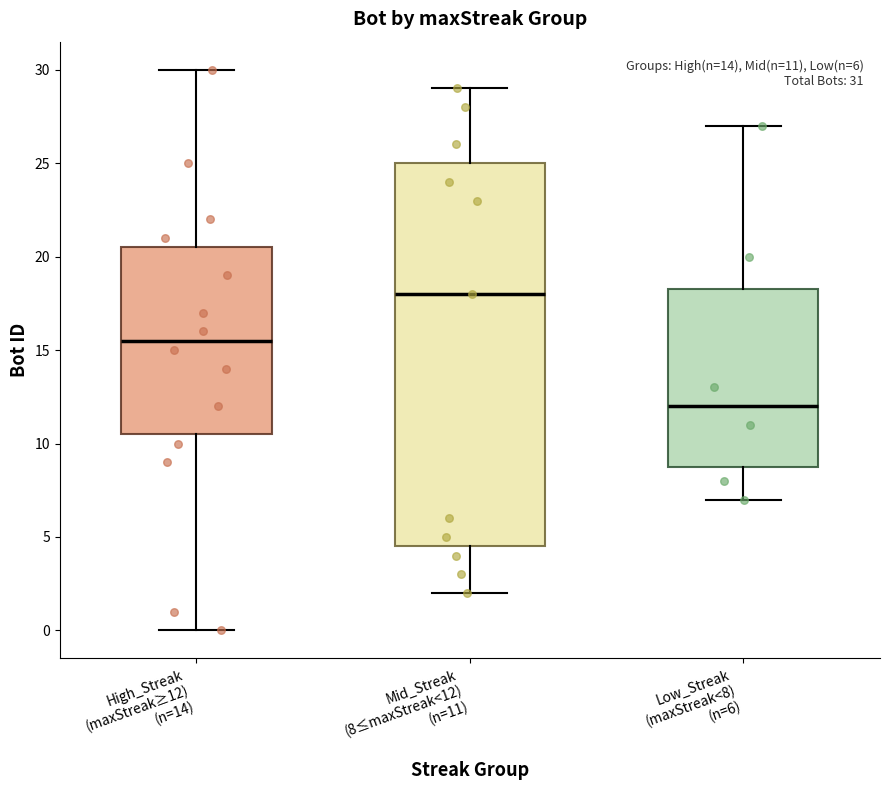

Which box's median line is the lowest?

Low_Streak (maxStreak<8) (n=6)